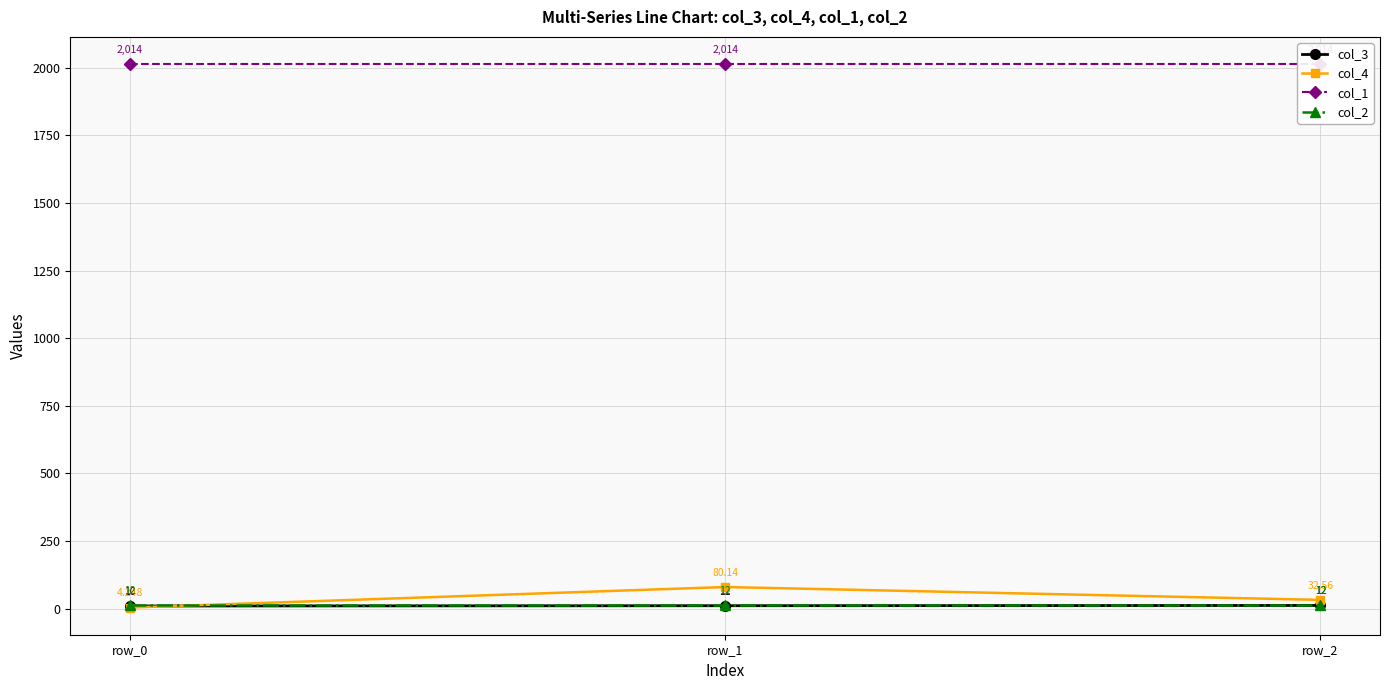

Which series has the largest total across all categories?

col_1